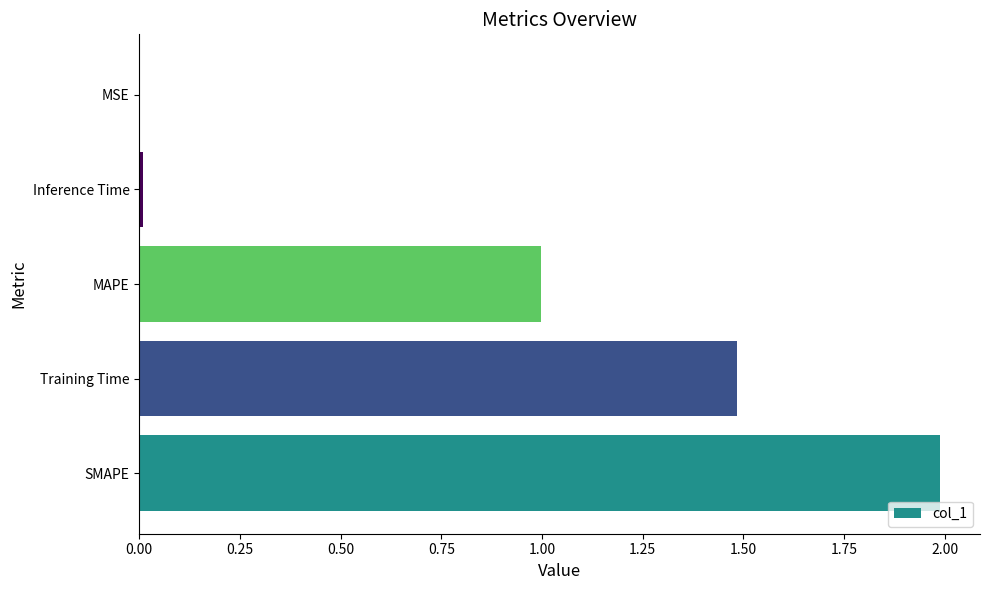

What is the greatest value displayed?

2.0